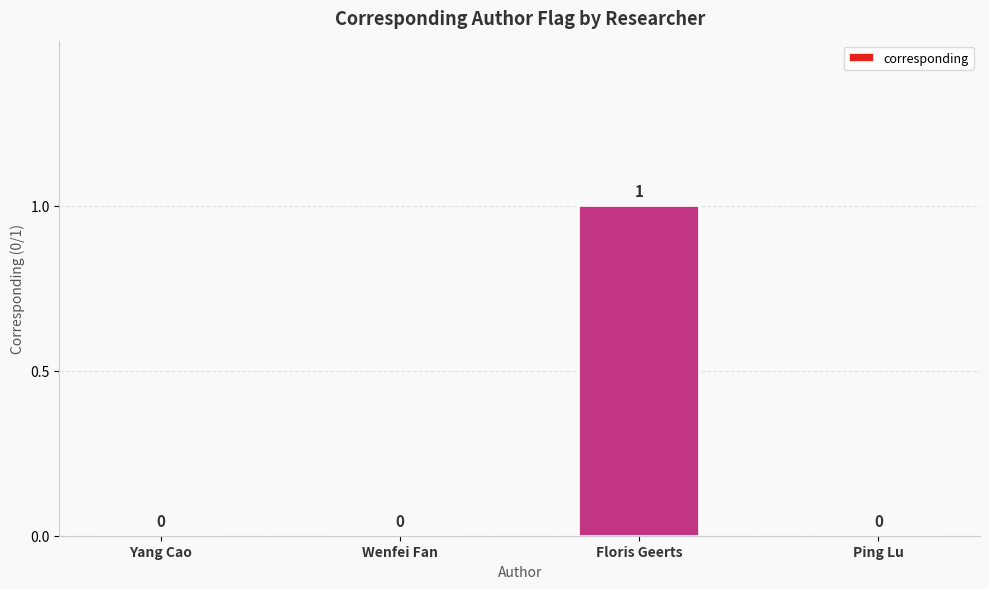

Which label corresponds to the largest value in the chart?

Floris Geerts